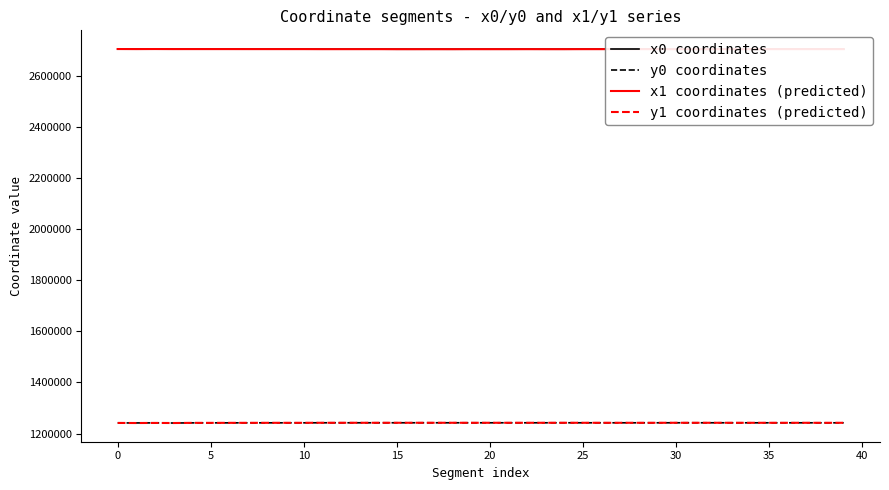

True or false: y1 coordinates (predicted) and x0 coordinates intersect in this chart.

False